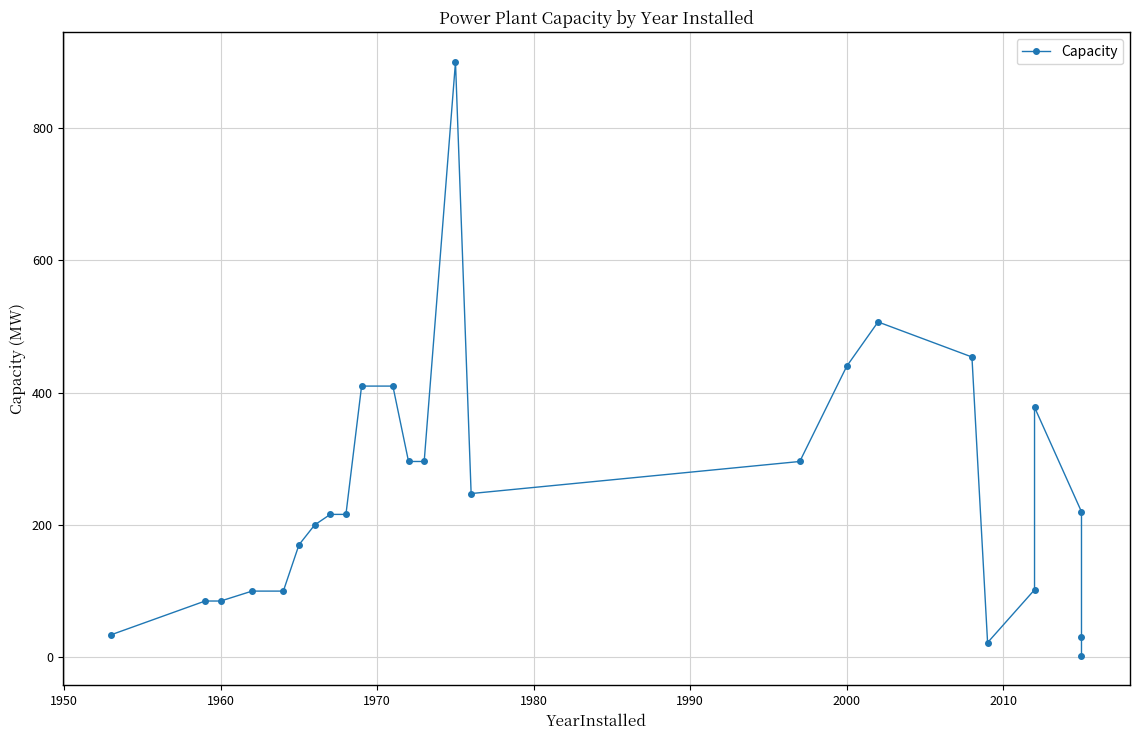

Is it true that the value at 12 is 388.5?

False